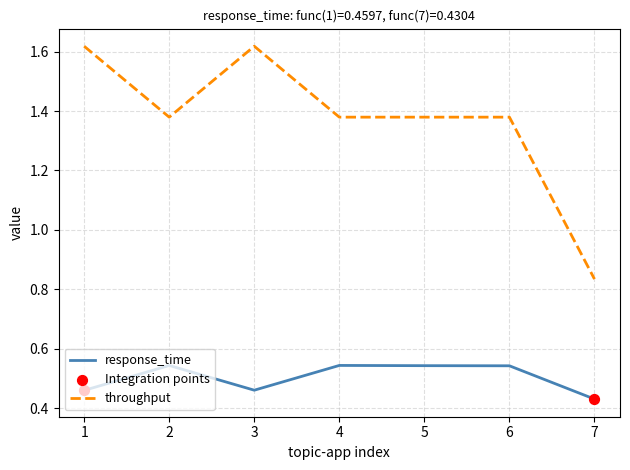

True or false: throughput has a value of 2.0 at 2.

False